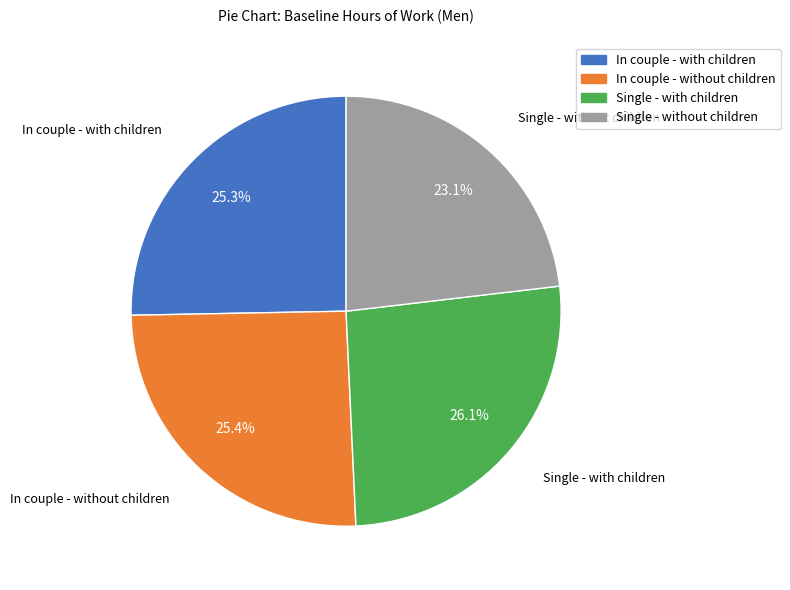

The In couple - with children slice represents 25% of the pie. True or false?

True